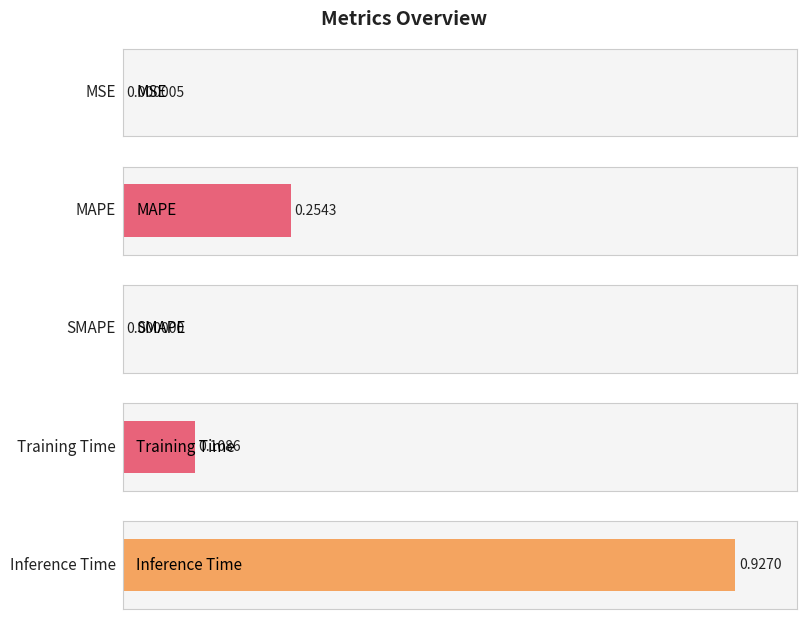

Between Inference Time and MAPE, which is larger?

Inference Time